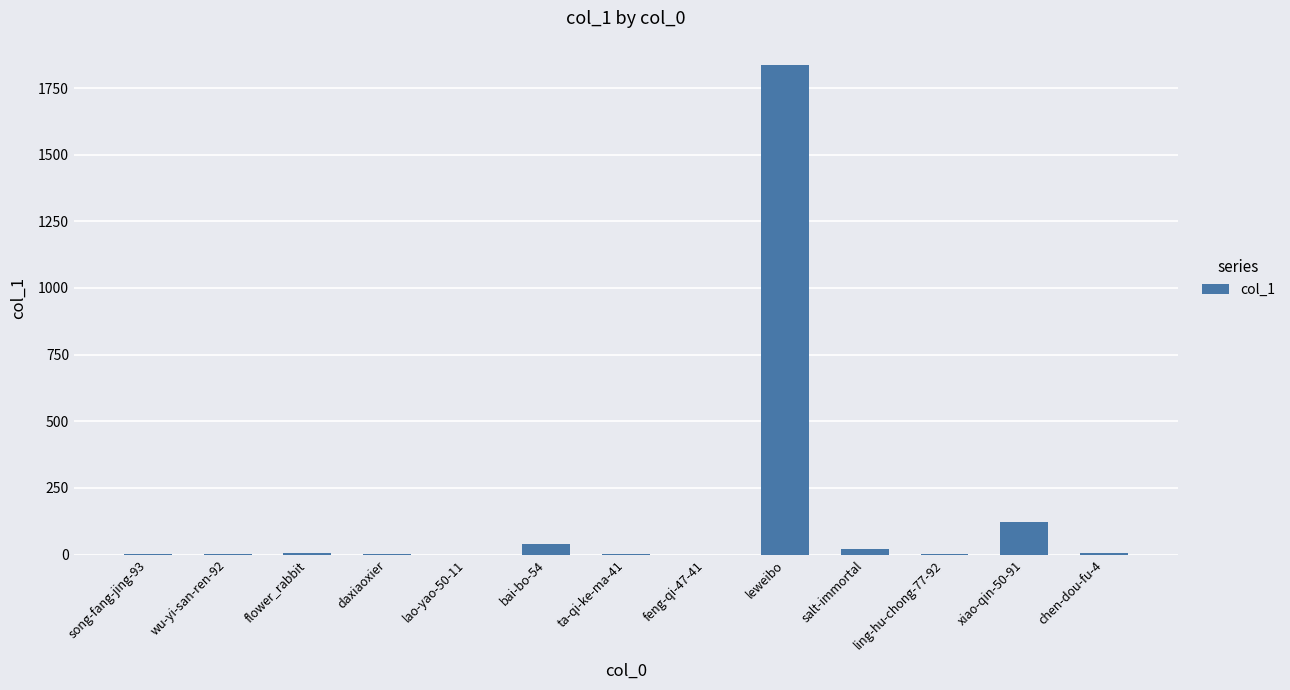

What is the change in value from feng-qi-47-41 to leweibo?

+1836